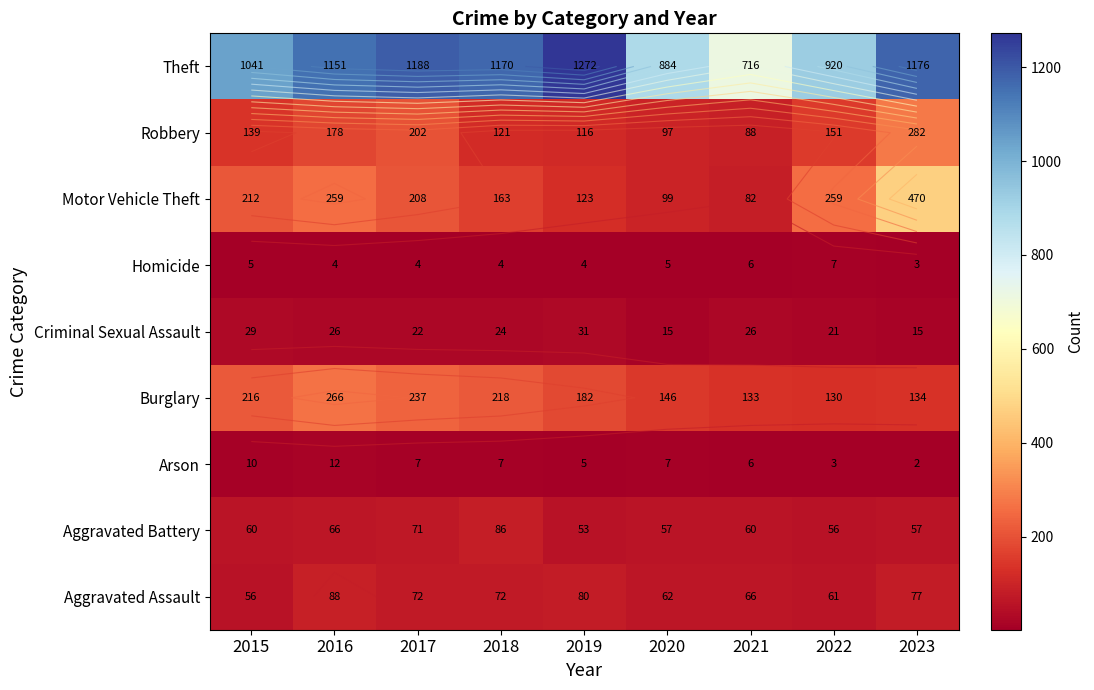

Rank the series by their maximum value, from highest to lowest.

Theft, Motor Vehicle Theft, Robbery, Burglary, Aggravated Assault, Aggravated Battery, Criminal Sexual Assault, Arson, Homicide